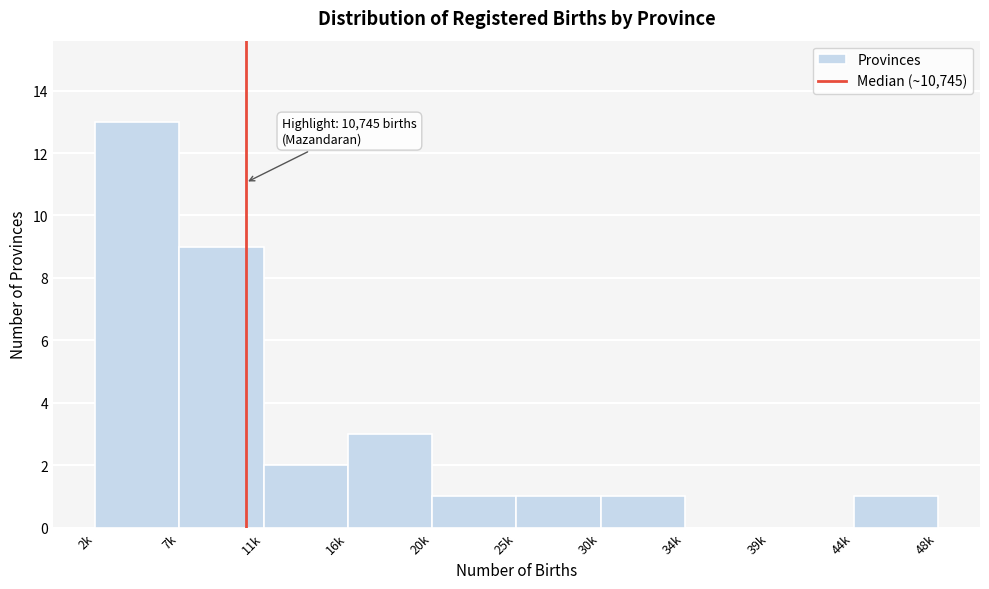

Reading right to left, extract all data points from this chart.

44k=1	39k=0	34k=0	30k=1	25k=1	20k=1	16k=3	11k=2	7k=9	2k=13